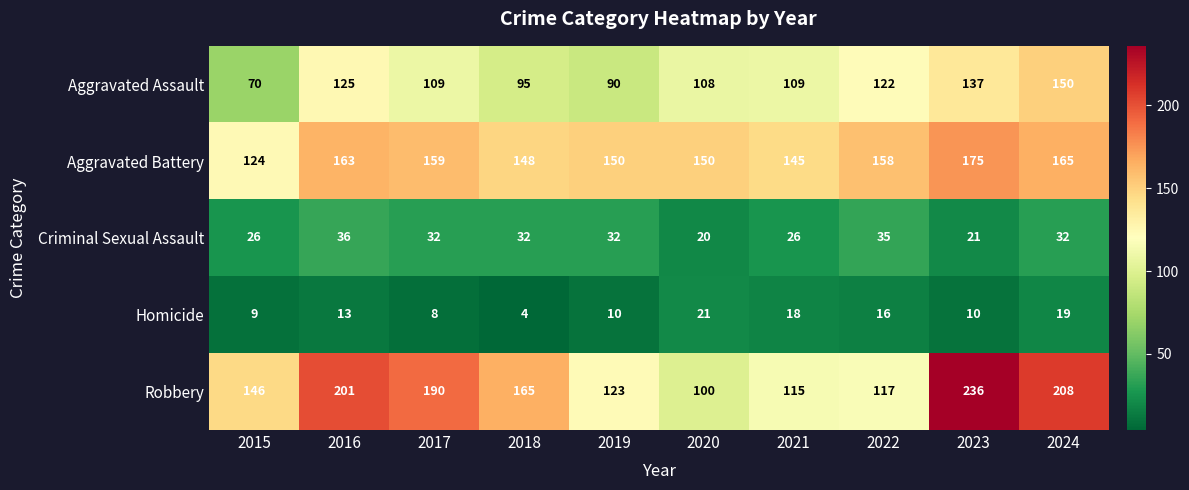

The Robbery series shows 264 at 2018. True or false?

False